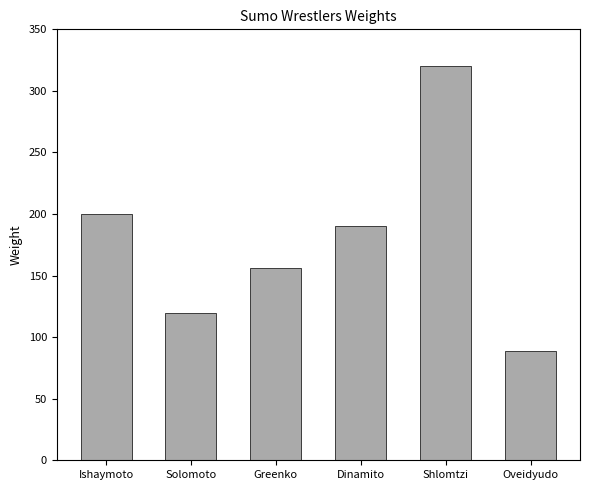

What is the approximate value at Dinamito, to the nearest 5?

190